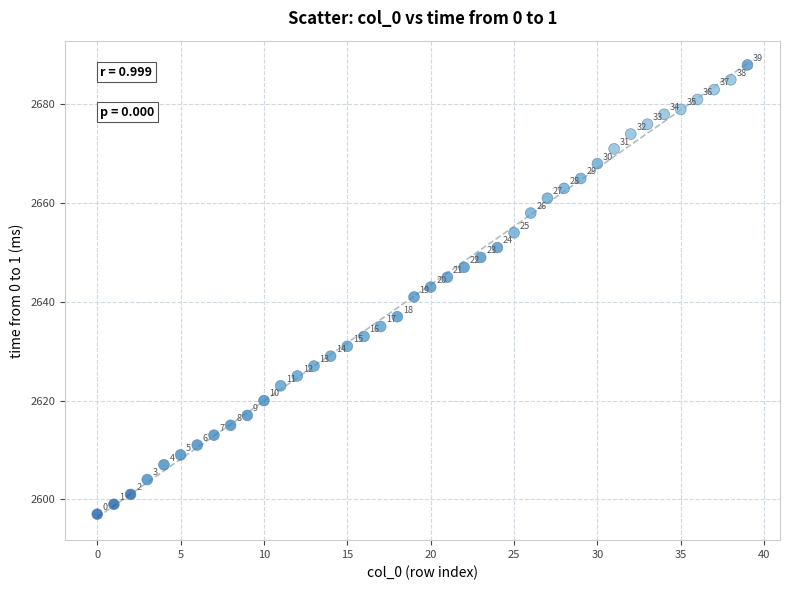

What Y value in the scatter plot is closest to 2642?

2641